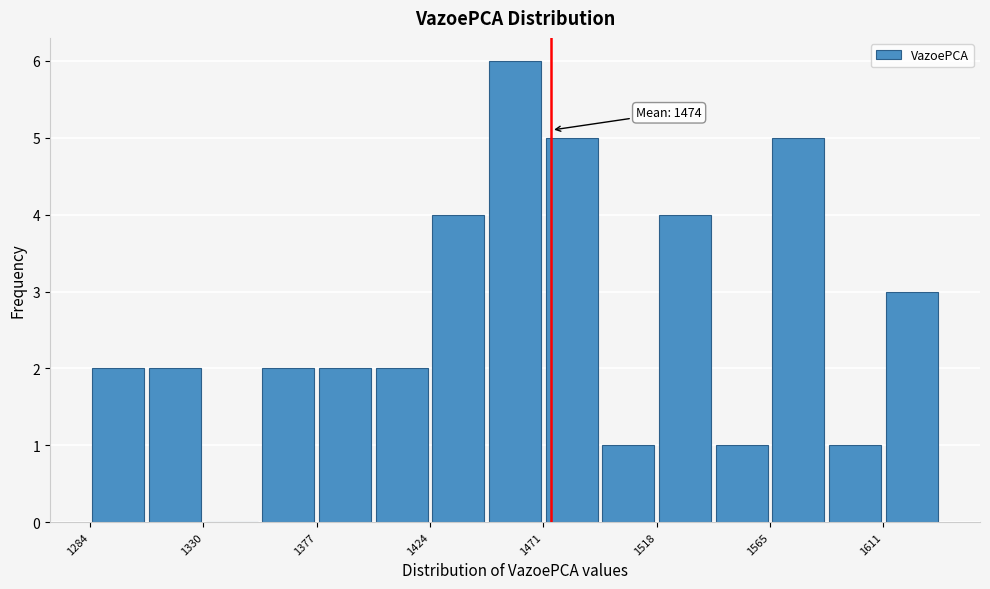

Which range on the x-axis has the tallest bar?

1450 to 1470